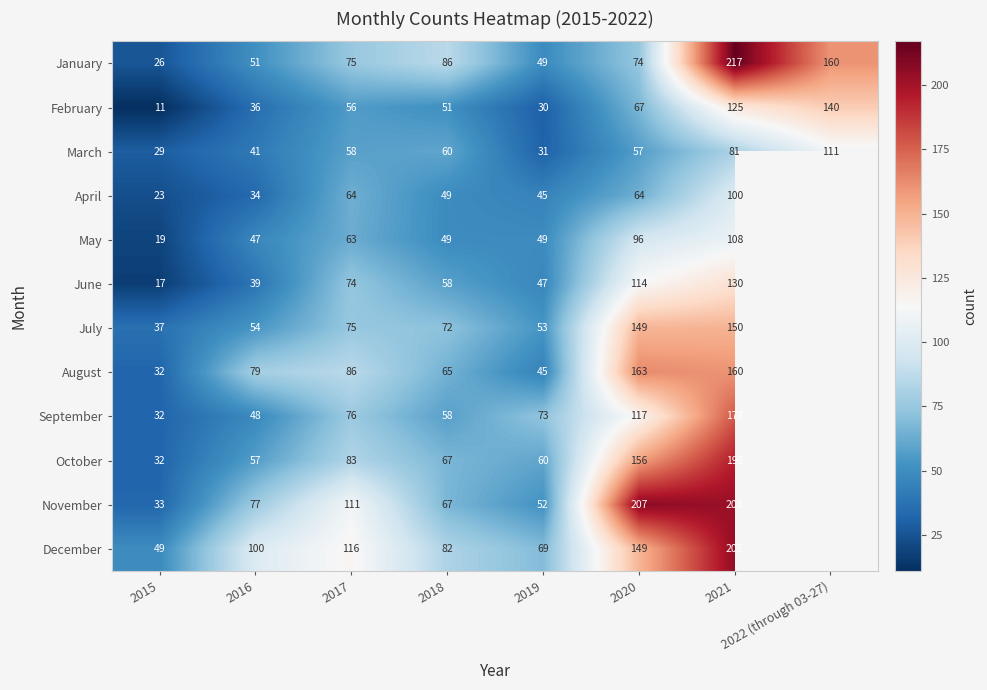

How many values in the March series are below 58?

4